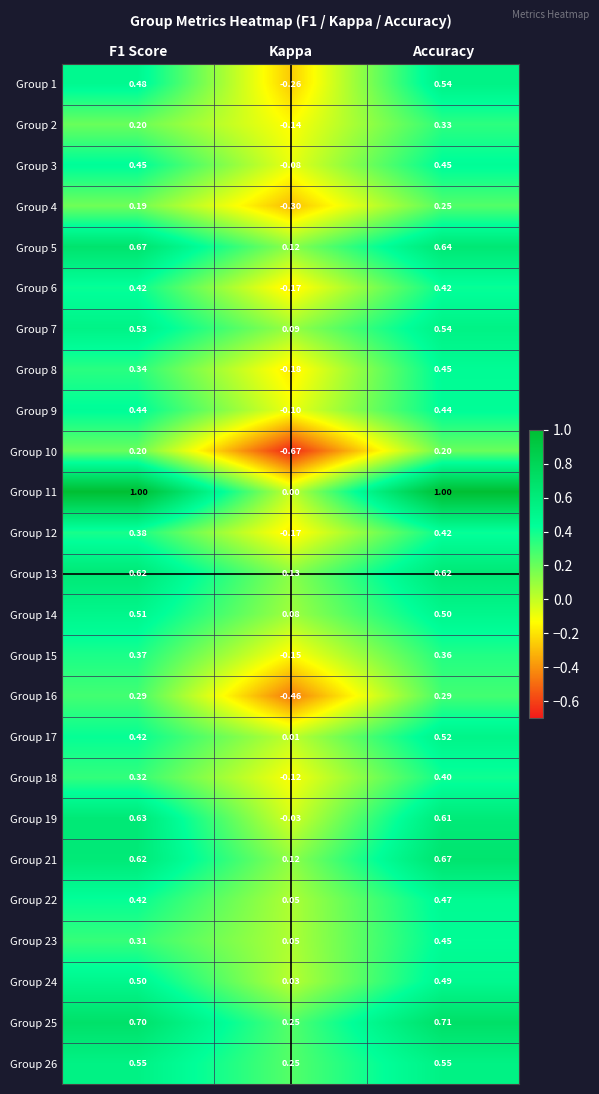

Which category has the lowest value across all series?

Kappa